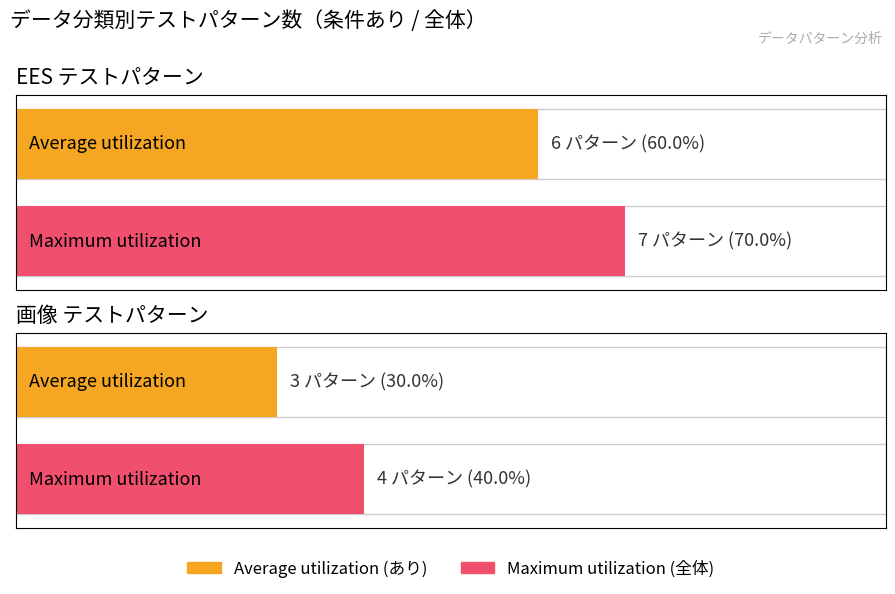

Which has a higher value, EES or 画像?

EES